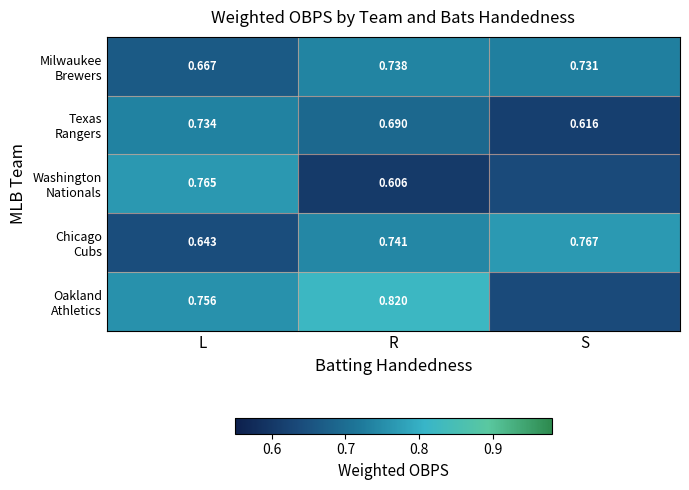

What is the minimum value shown in the chart?

0.6